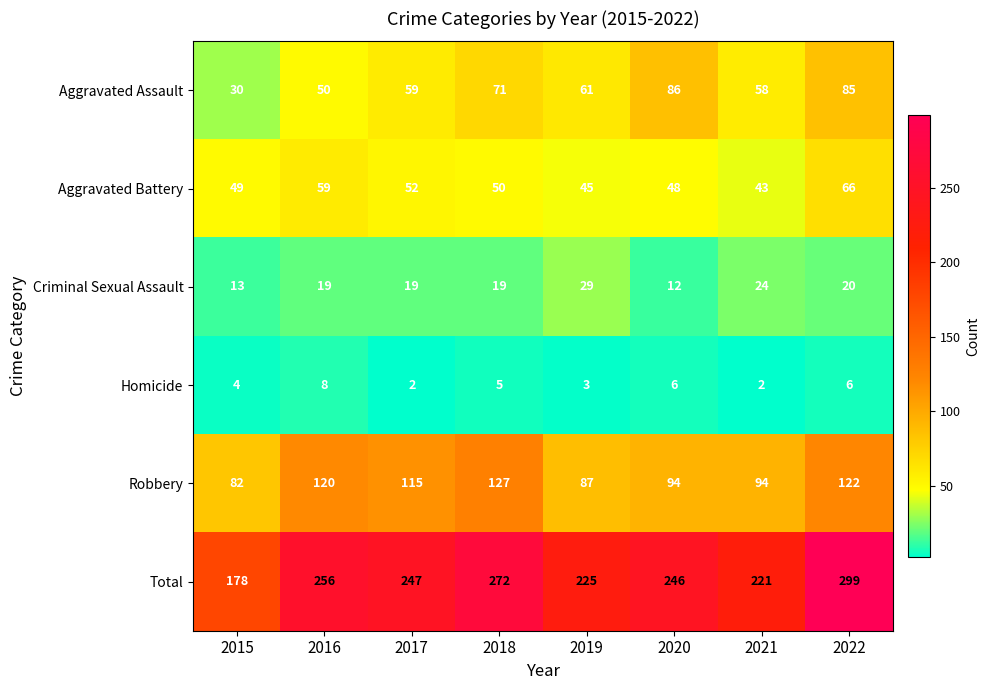

True or false: Total has a value of 162 at 2018.

False